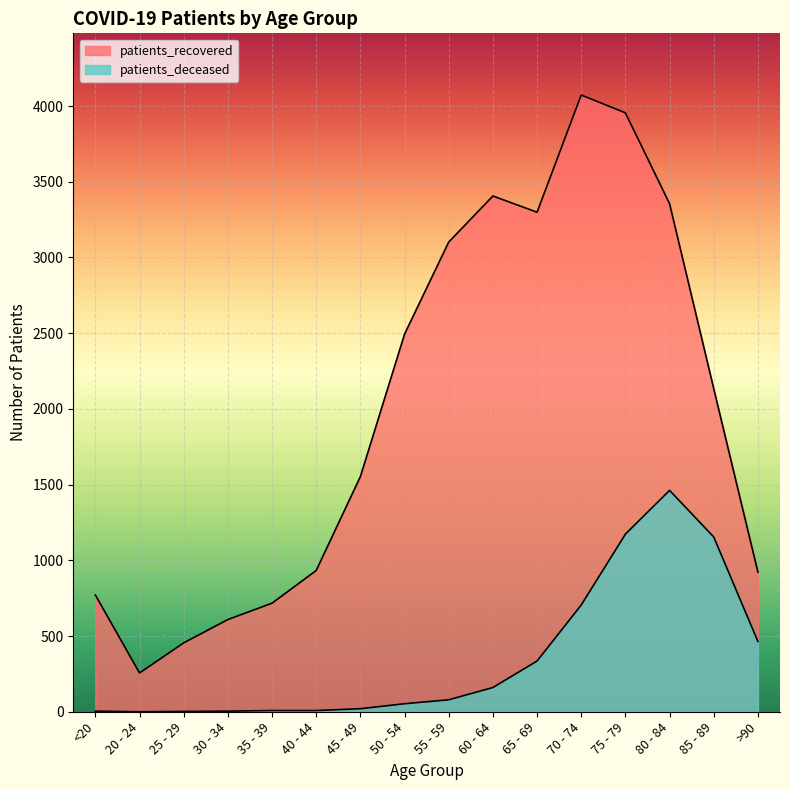

Reading left to right, extract all data points from this chart.

patients_deceased: 4	0	2	4	8	8	20	53	79	160	335	705	1173	1462	1154	464
patients_recovered: 771	256	455	609	717	933	1553	2494	3102	3406	3299	4073	3955	3355	2133	922